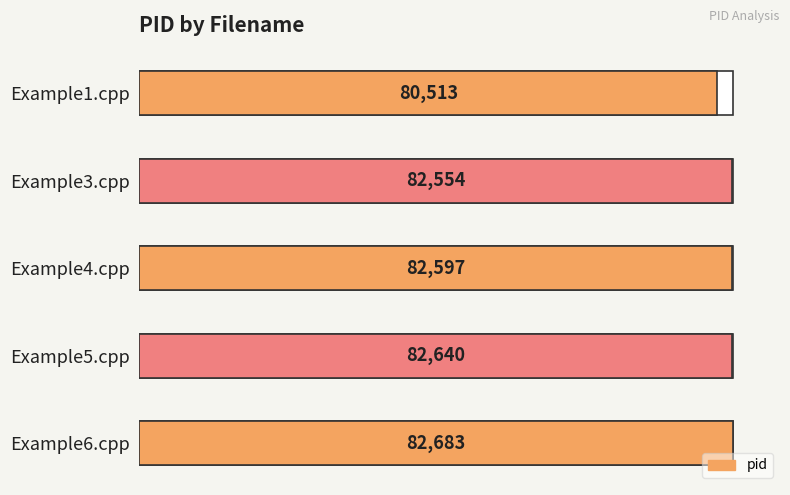

Reading left to right, transcribe all the data shown in this chart.

80513	82554	82597	82640	82683